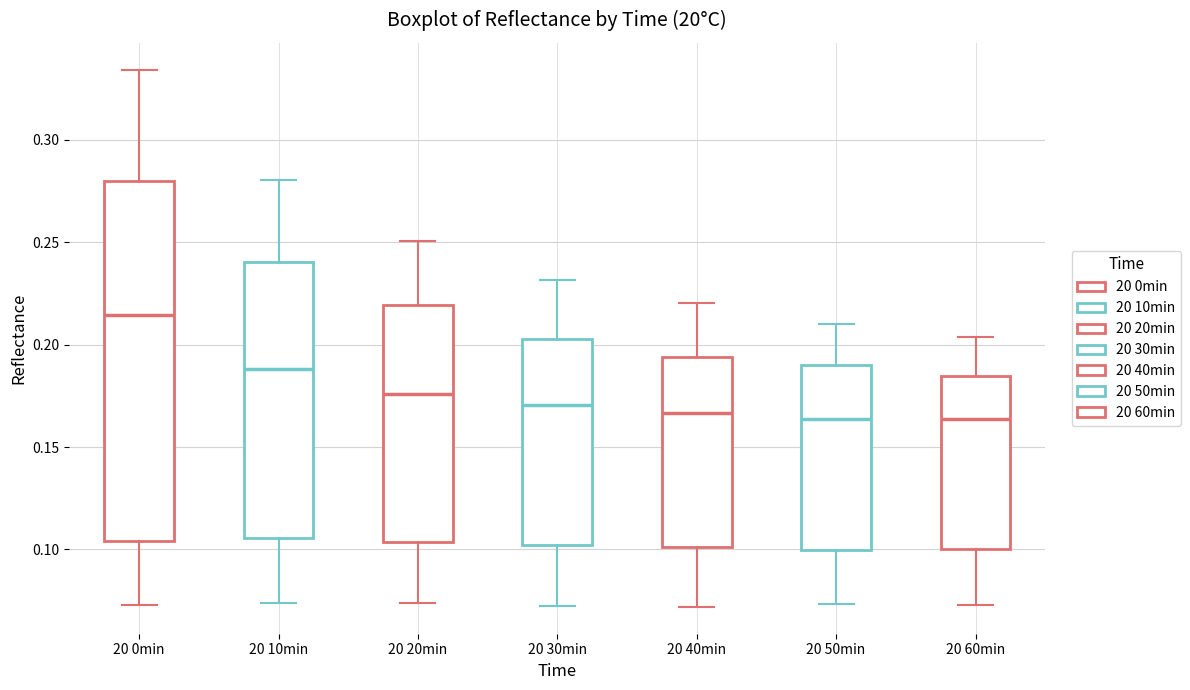

Where does the median line of the box for 20 30min sit on the y-axis? The values are not printed on the chart, so give them approximately, as read against the axis.

0.170